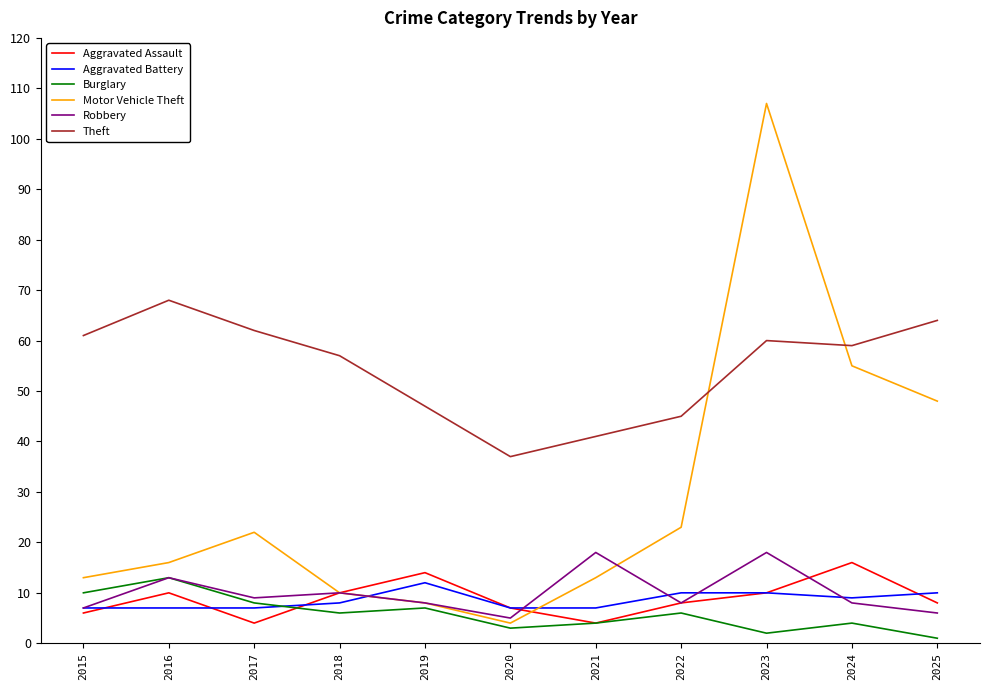

Reading left to right, transcribe all the data shown in this chart.

Aggravated Assault: 6	10	4	10	14	7	4	8	10	16	8
Aggravated Battery: 7	7	7	8	12	7	7	10	10	9	10
Burglary: 10	13	8	6	7	3	4	6	2	4	1
Motor Vehicle Theft: 13	16	22	10	8	4	13	23	107	55	48
Robbery: 7	13	9	10	8	5	18	8	18	8	6
Theft: 61	68	62	57	47	37	41	45	60	59	64